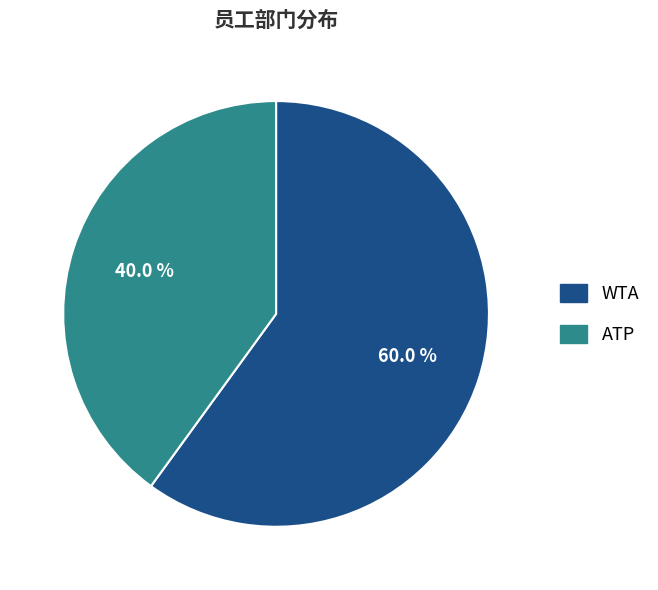

How many segments does this pie chart have?

2